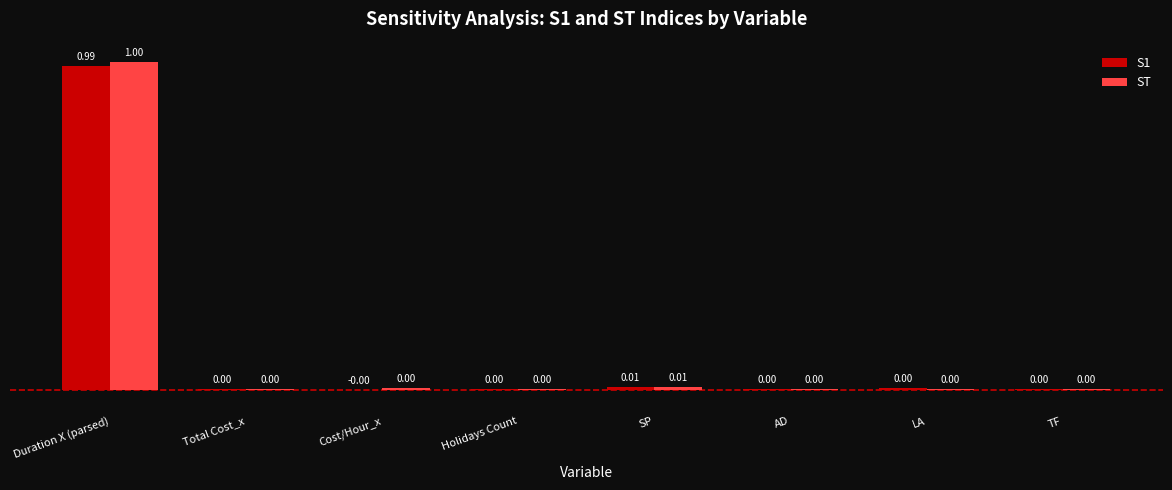

Which series has the largest range (max minus min)?

ST